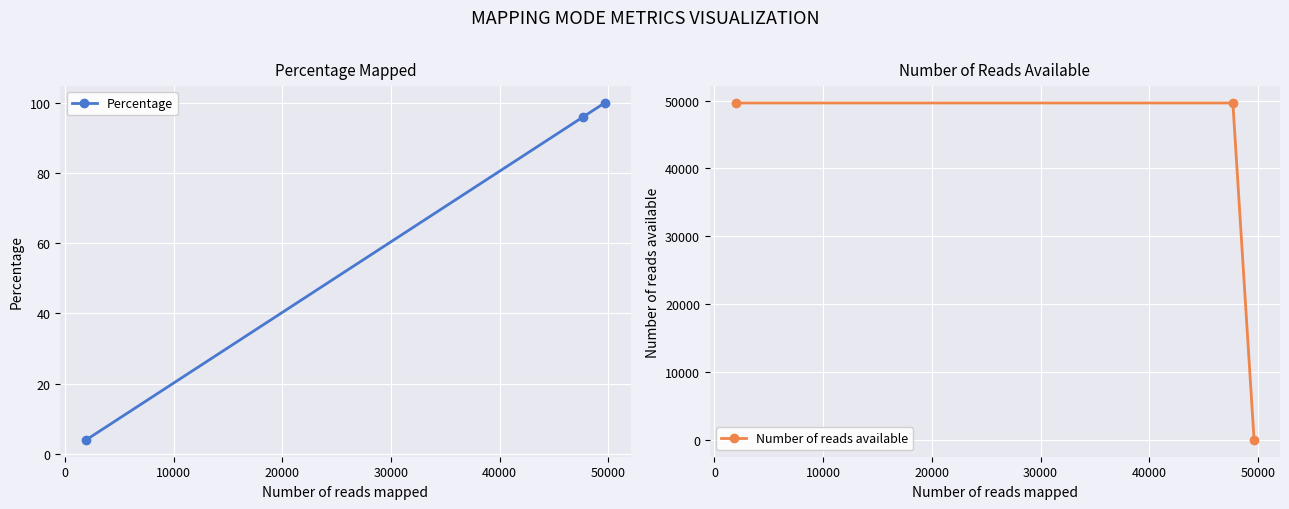

What is the greatest value displayed?

49652.0